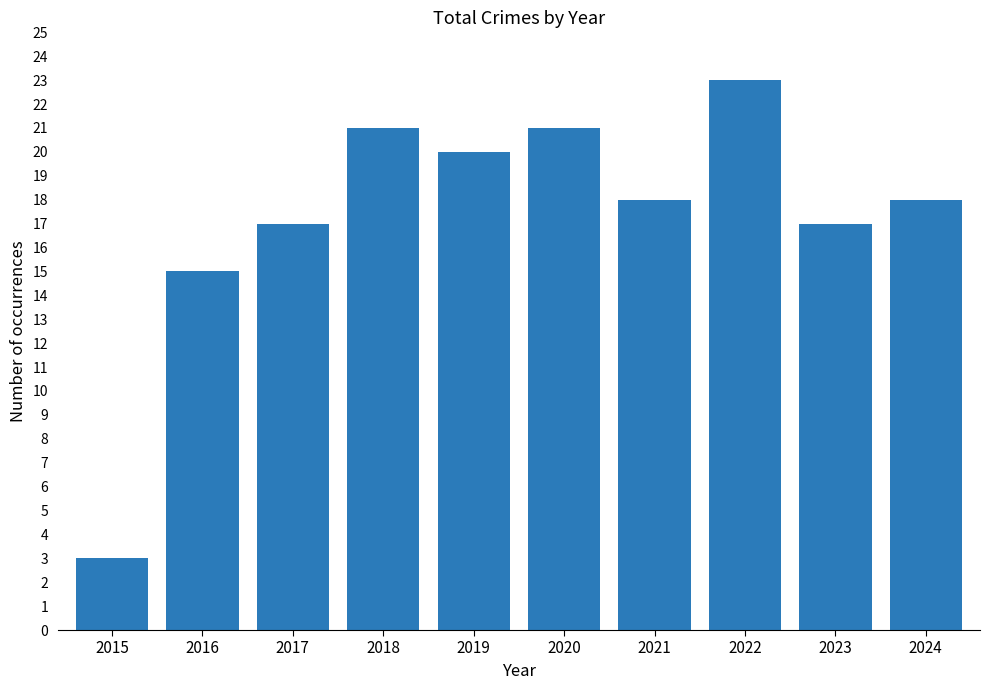

Are the bars grouped side by side (vs. stacked)?

No